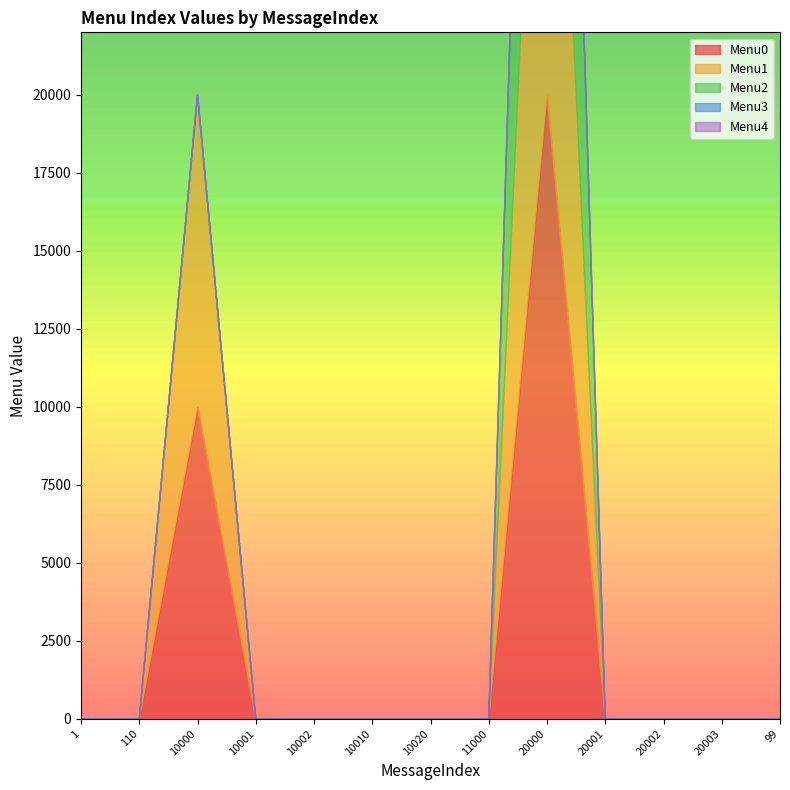

At 20003, list the series in order from largest to smallest.

Menu0, Menu1, Menu2, Menu3, Menu4